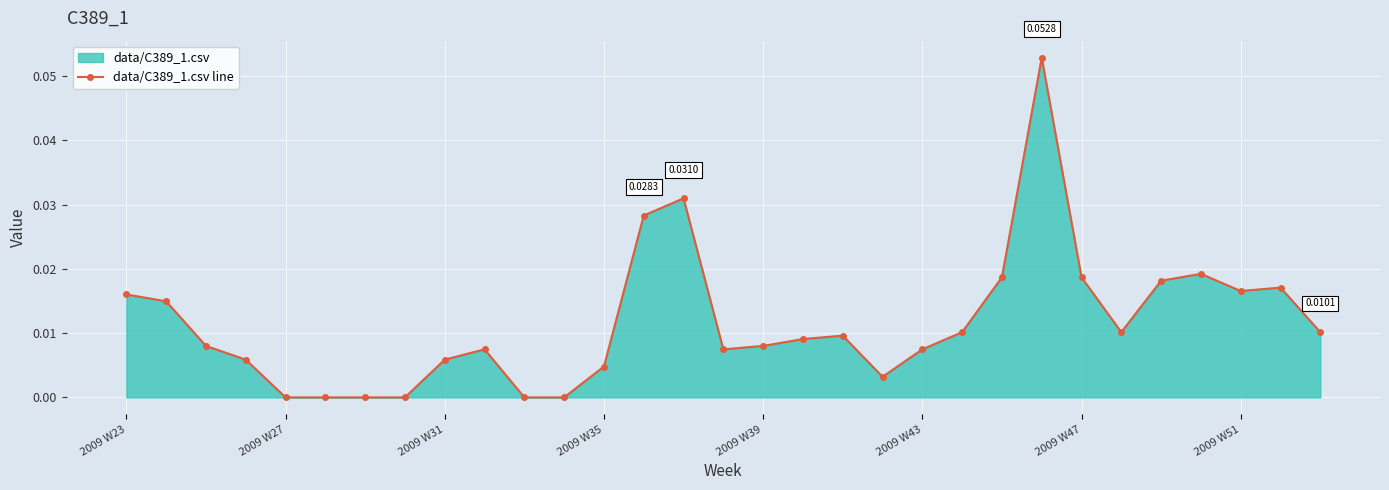

Reading left to right, what are all the values shown in this chart?

0.0	0.0	0.0	0.0	0.0	0.0	0.0	0.0	0.0	0.0	0.0	0.0	0.0	0.0	0.0	0.0	0.0	0.0	0.0	0.0	0.0	0.0	0.0	0.1	0.0	0.0	0.0	0.0	0.0	0.0	0.0